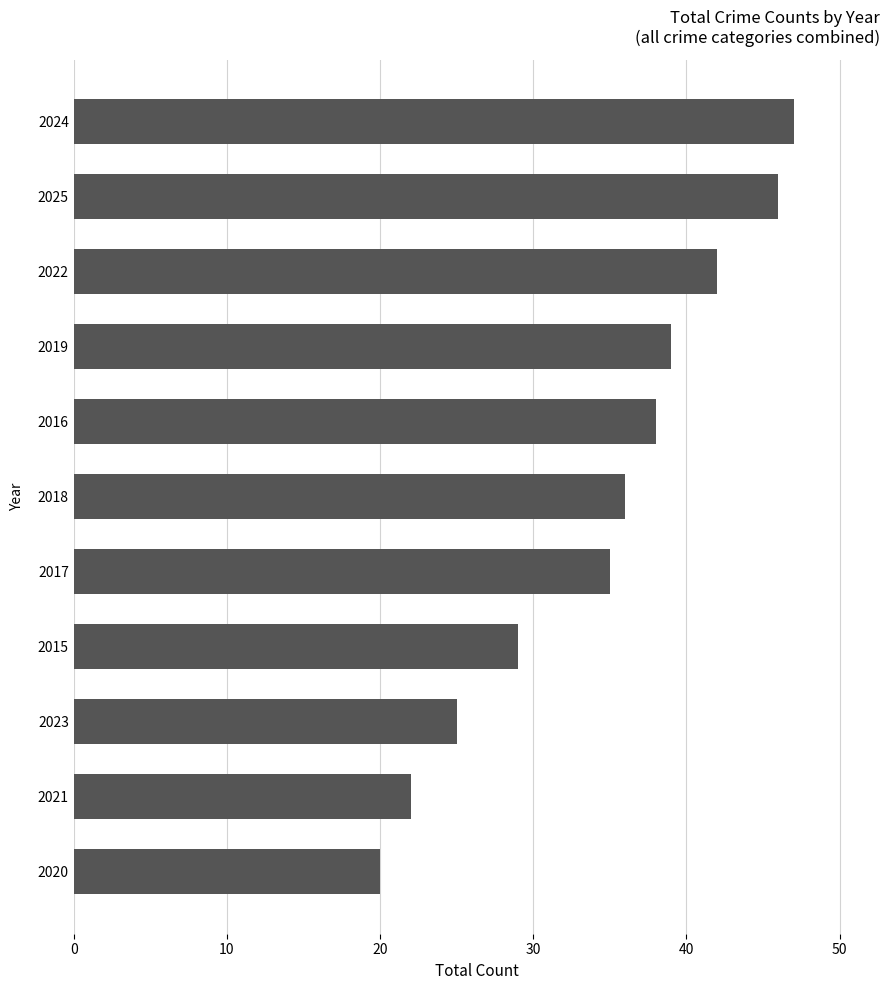

Between 2018 and 2022, which is larger?

2022